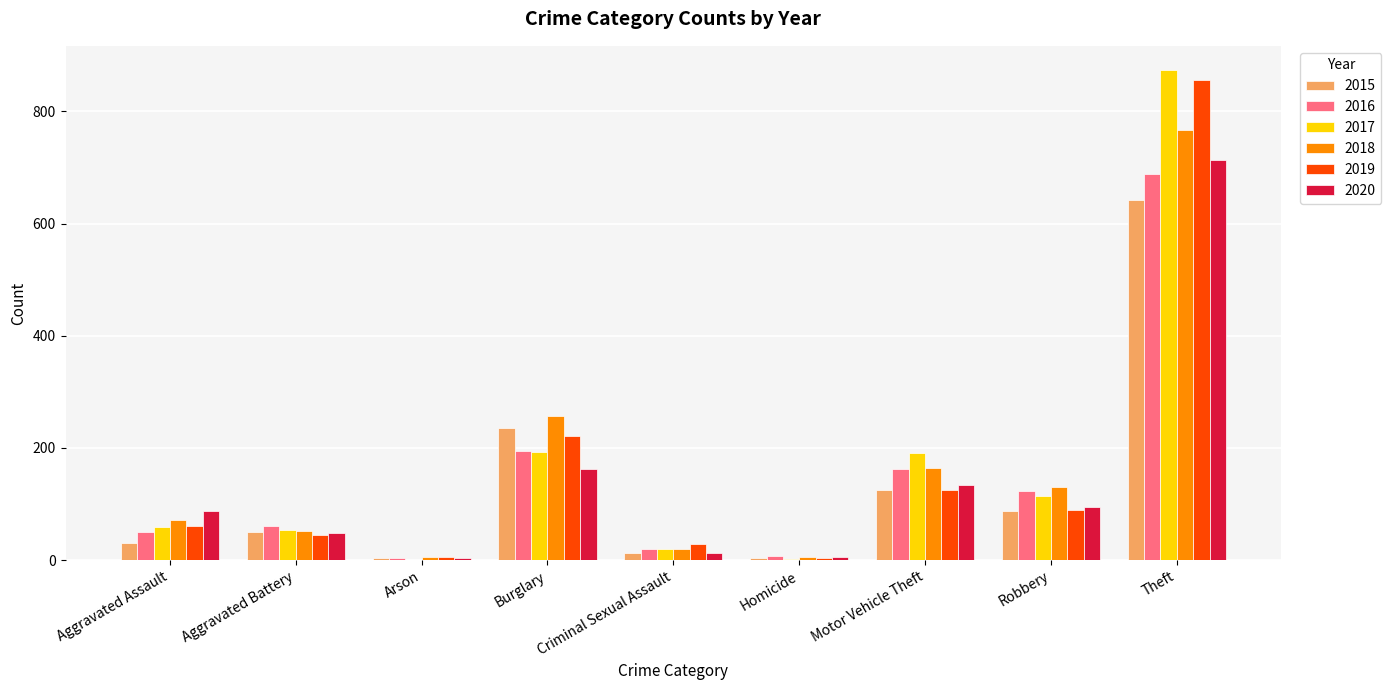

Which category has the highest value across all series?

Theft